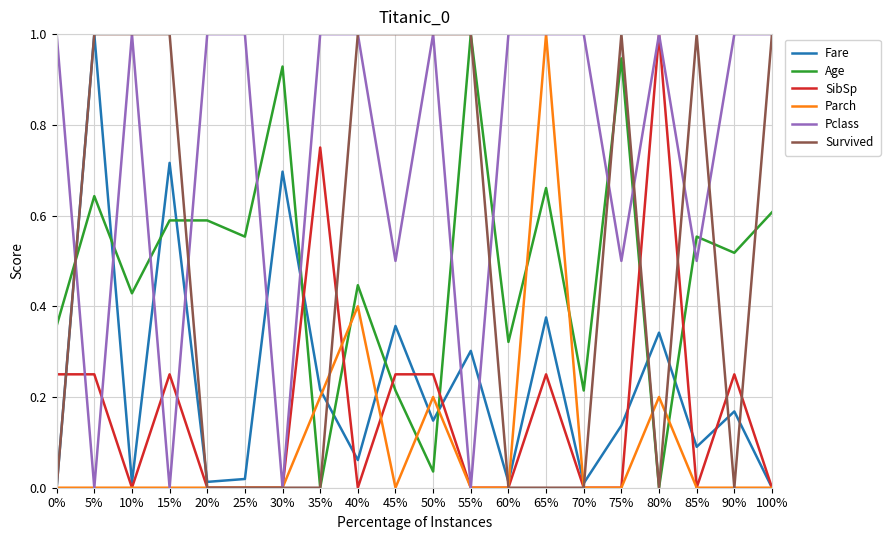

The Fare series shows 0.0 at 60%. True or false?

True